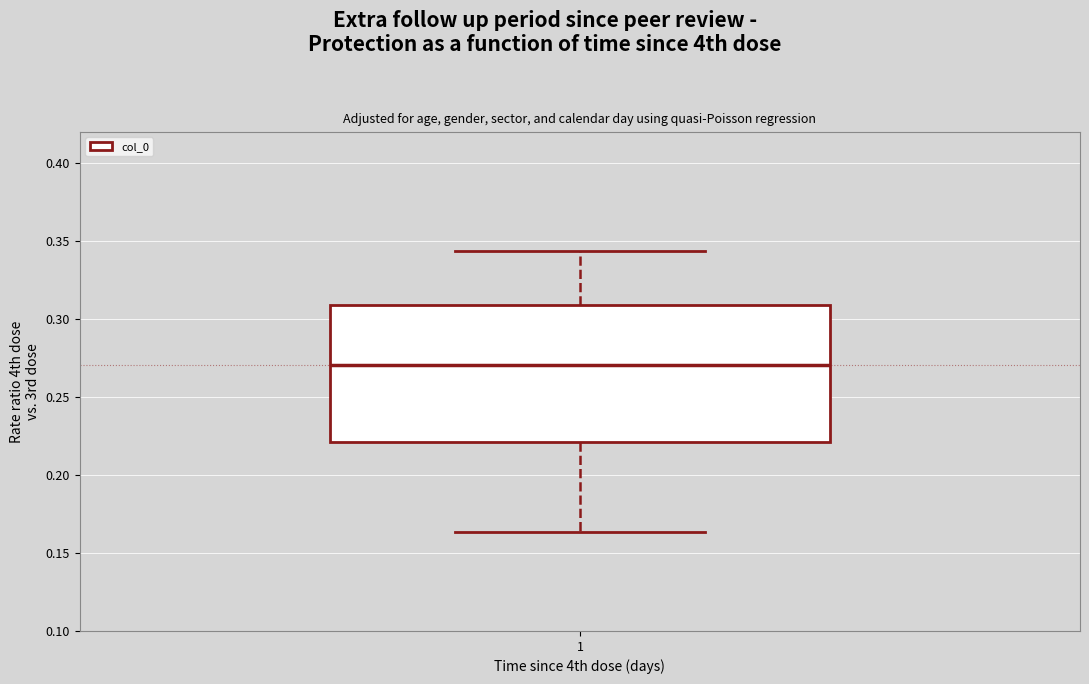

Read this box plot against the y-axis: the position of the median line, the range covered by the box, and the ends of both whiskers. The values are not printed on the chart, so give them approximately, as read against the axis.

median 0.270, box 0.220 to 0.310, whiskers 0.165 to 0.345